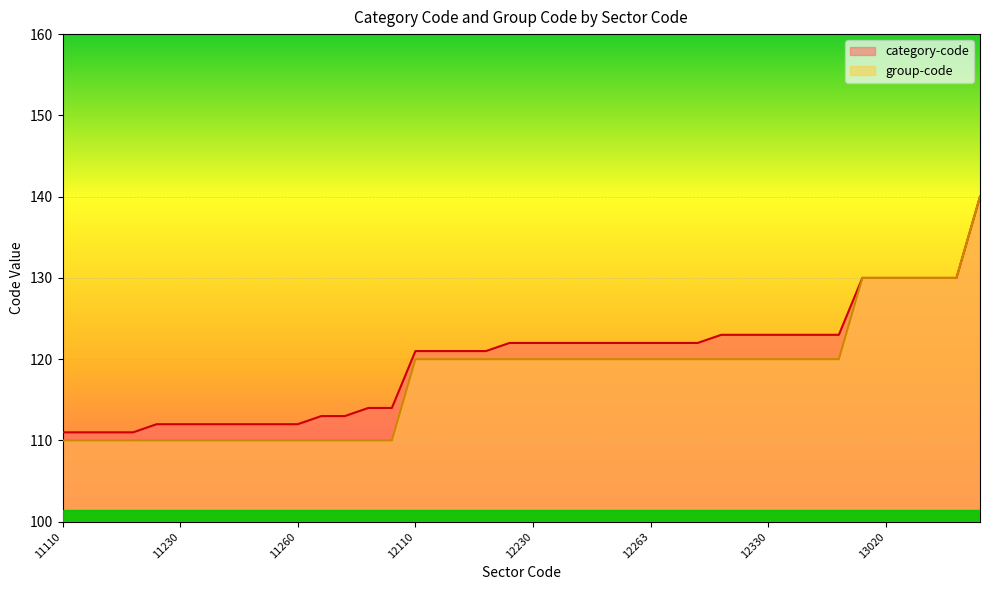

Reading left to right, what are all the values shown in this chart?

category-code: 11110=111	11120=111	11130=111	11182=111	11220=112	11230=112	11231=112	11232=112	11240=112	11250=112	11260=112	11320=113	11330=113	11420=114	11430=114	12110=121	12181=121	12182=121	12191=121	12220=122	12230=122	12240=122	12250=122	12261=122	12262=122	12263=122	12264=122	12281=122	12310=123	12320=123	12330=123	12340=123	12350=123	12382=123	13010=130	13020=130	13030=130	13040=130	13081=130	14010=140
group-code: 11110=110	11120=110	11130=110	11182=110	11220=110	11230=110	11231=110	11232=110	11240=110	11250=110	11260=110	11320=110	11330=110	11420=110	11430=110	12110=120	12181=120	12182=120	12191=120	12220=120	12230=120	12240=120	12250=120	12261=120	12262=120	12263=120	12264=120	12281=120	12310=120	12320=120	12330=120	12340=120	12350=120	12382=120	13010=130	13020=130	13030=130	13040=130	13081=130	14010=140